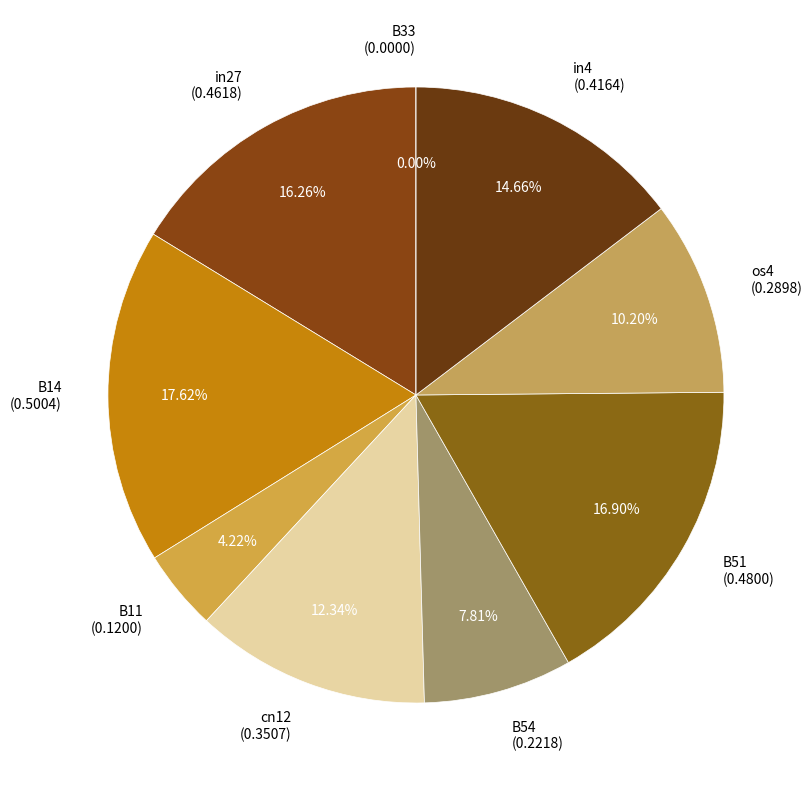

Is it true that in27 is 24% of the pie?

False